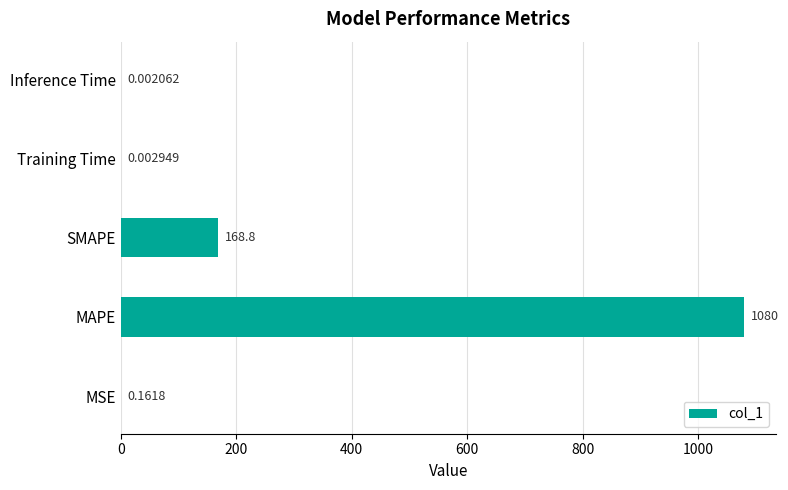

How many data points does each series have?

5